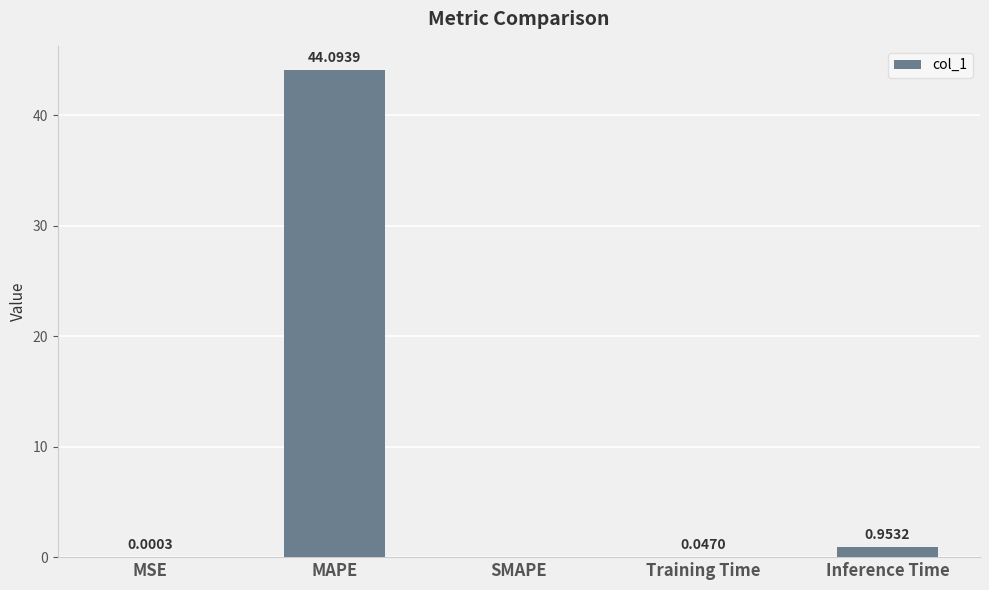

Which category has the highest value across all series?

MAPE